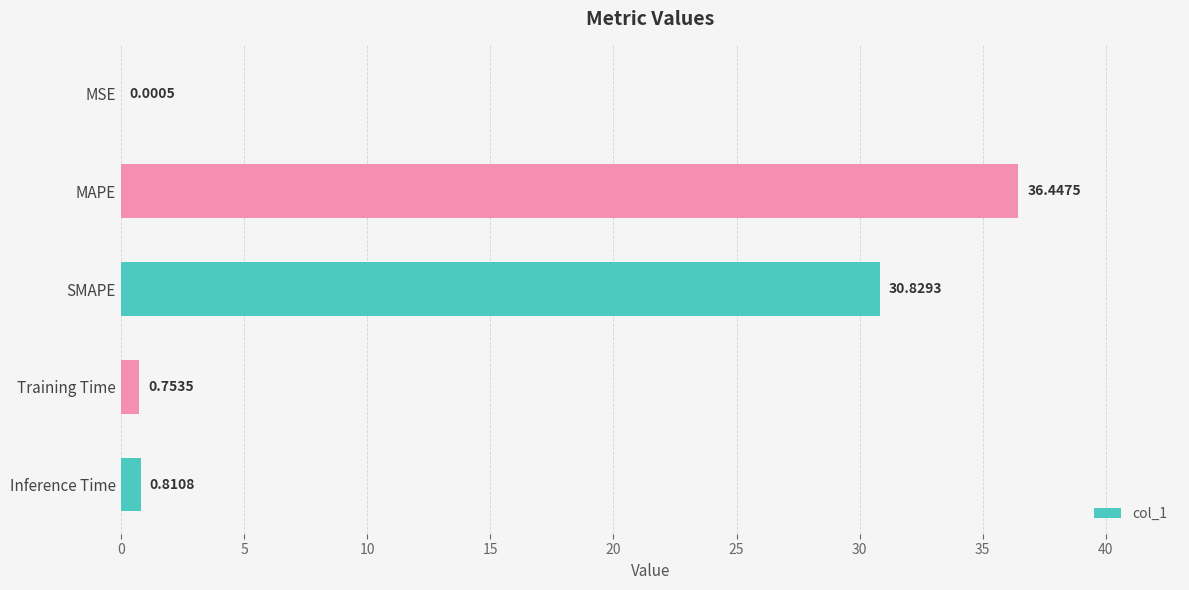

What is the change in value from Training Time to Inference Time?

+0.1